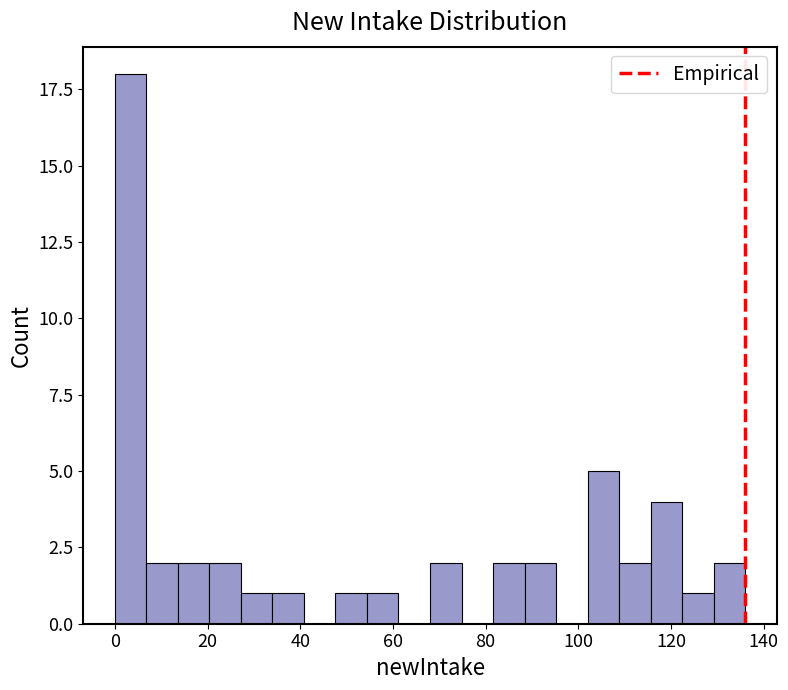

Read against the x-axis, roughly where is the centre of the tallest bar?

4